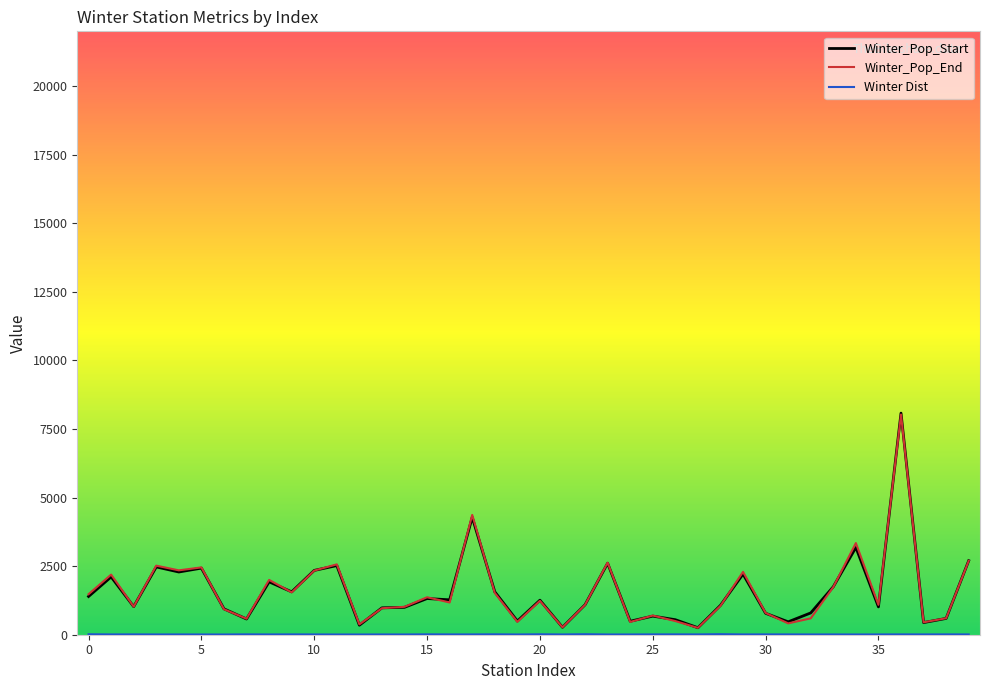

How many lines are shown in the chart?

3